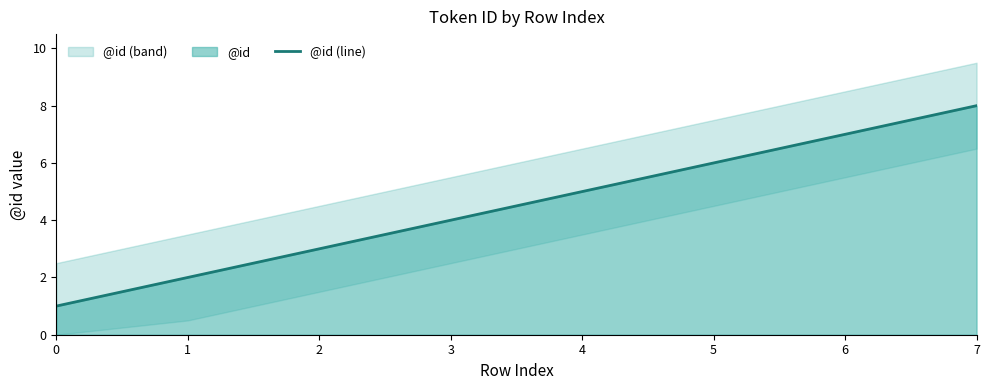

What is the sum of the values at 0 and 7?

9